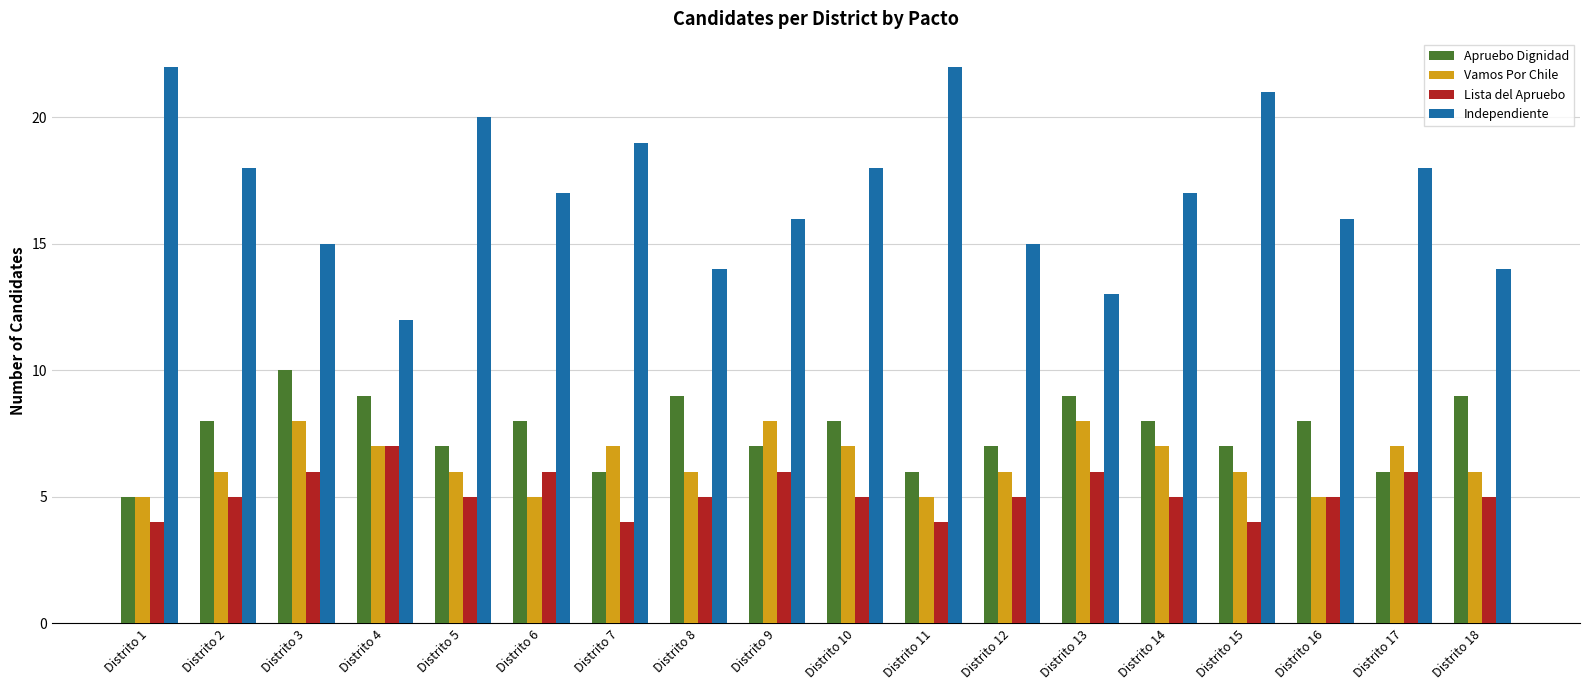

Rank the series by their maximum value, from lowest to highest.

Lista del Apruebo, Vamos Por Chile, Apruebo Dignidad, Independiente